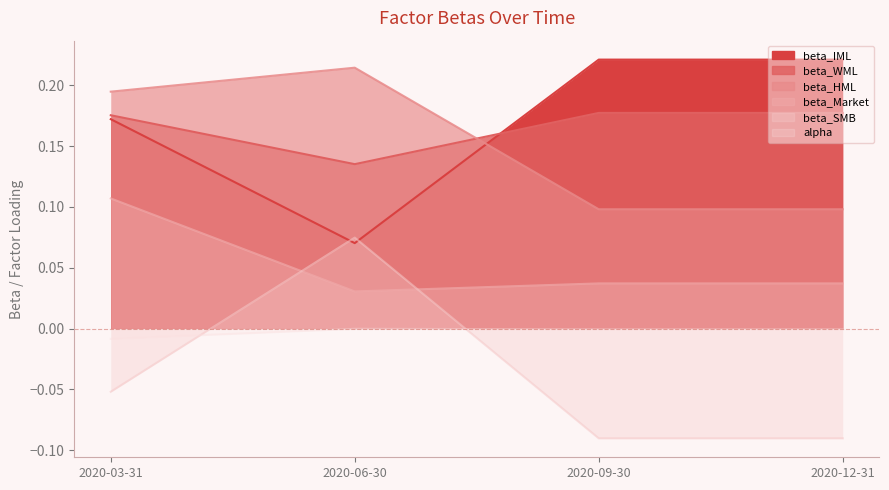

What position from the left is 2020-09-30?

3